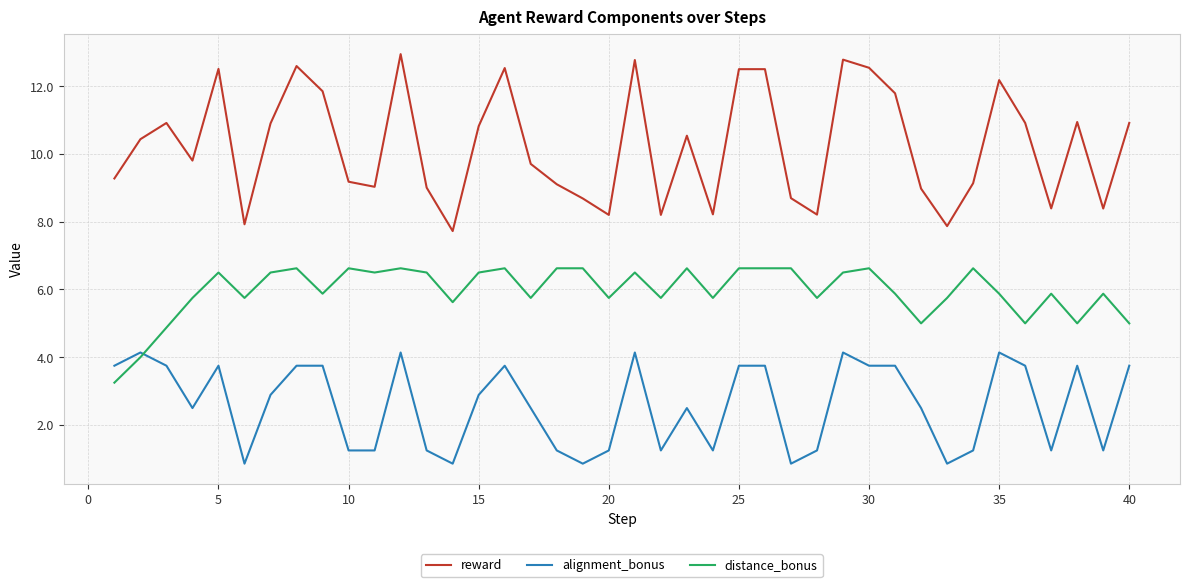

List the series in order of their overall mean, highest first.

reward, distance_bonus, alignment_bonus